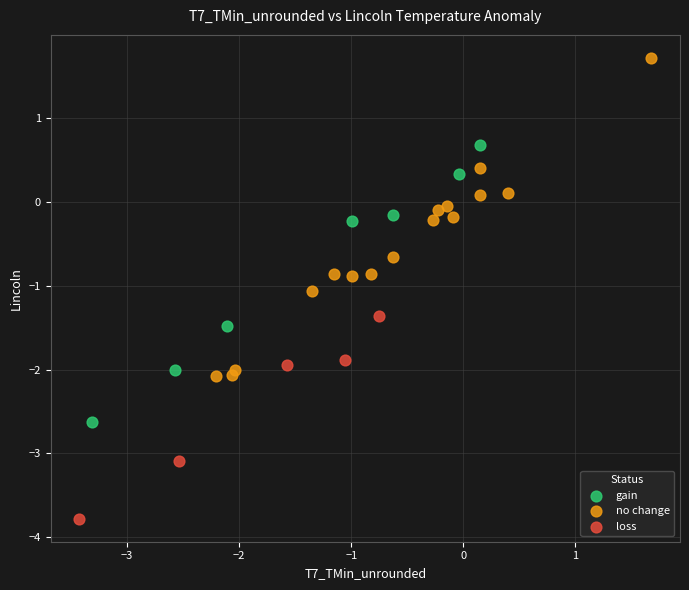

Which series has the widest spread of Y values?

no change